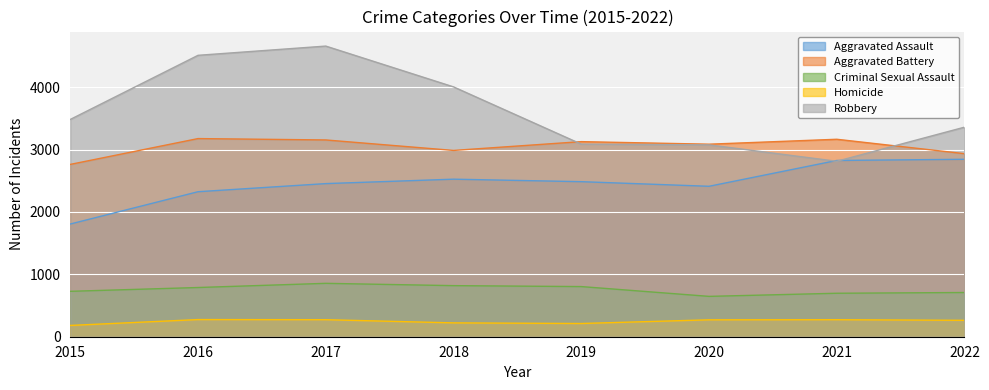

The value of Criminal Sexual Assault at 2021 is 697. True or false?

True